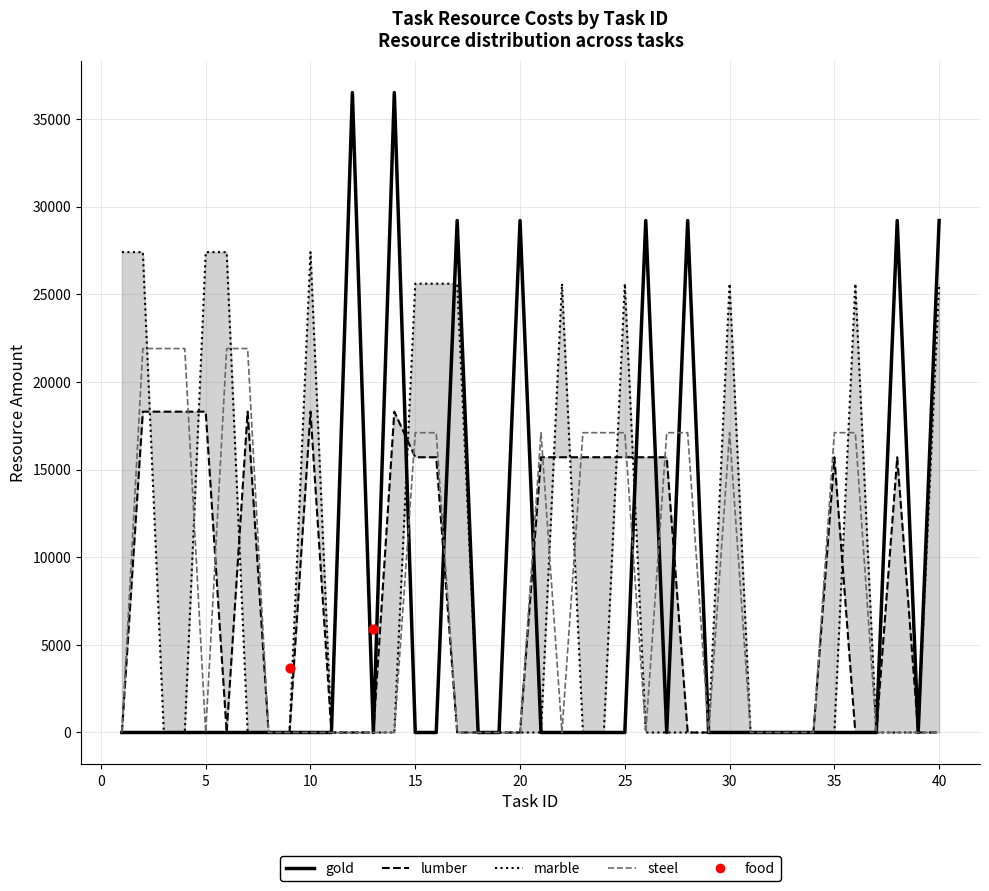

What is the total value across all series at 17?

54800